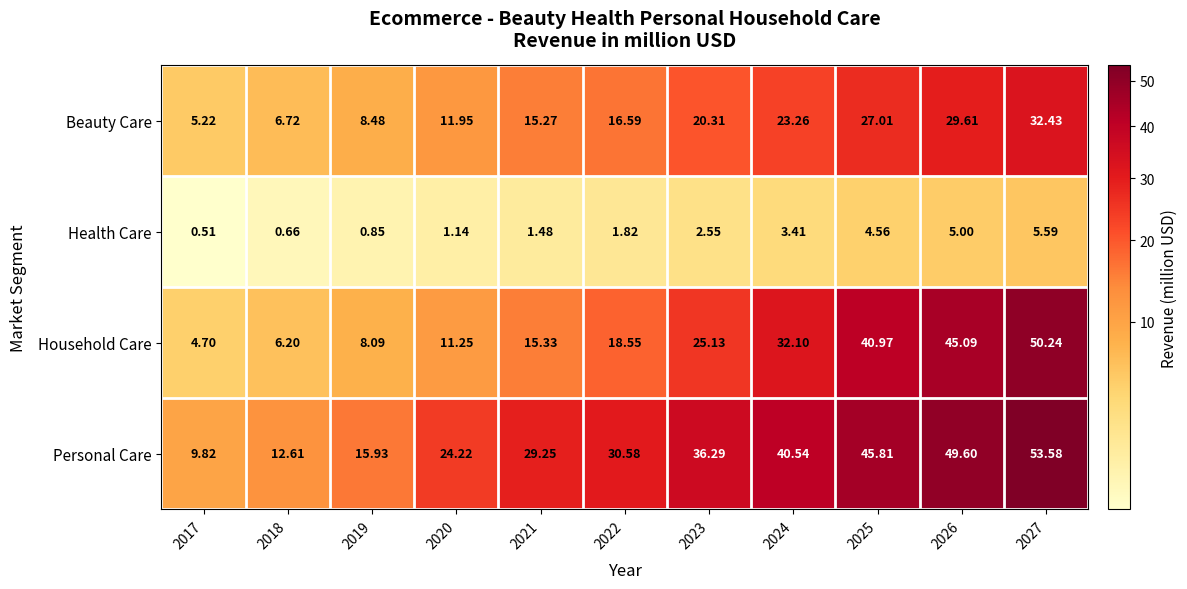

Rank the series by their average value, from lowest to highest.

Health Care, Beauty Care, Household Care, Personal Care